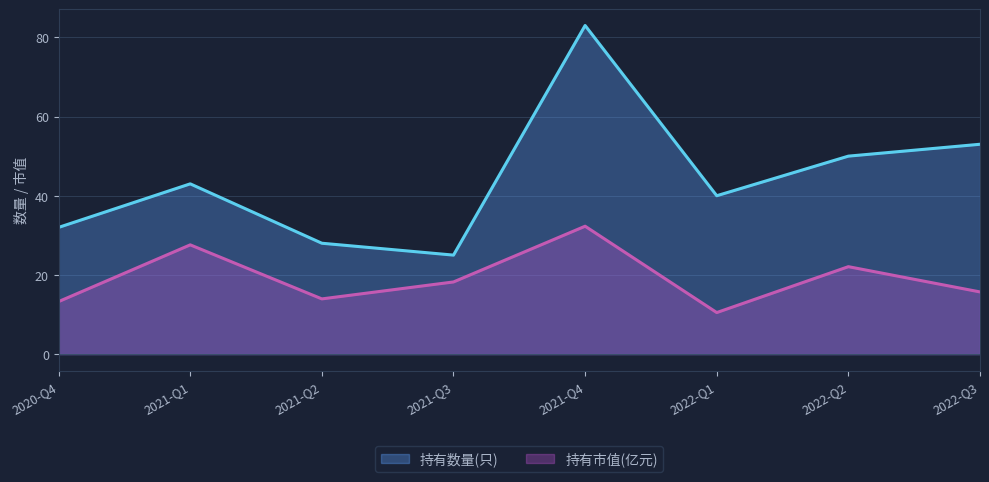

How many interior local peaks does the 持有数量(只) series have?

2